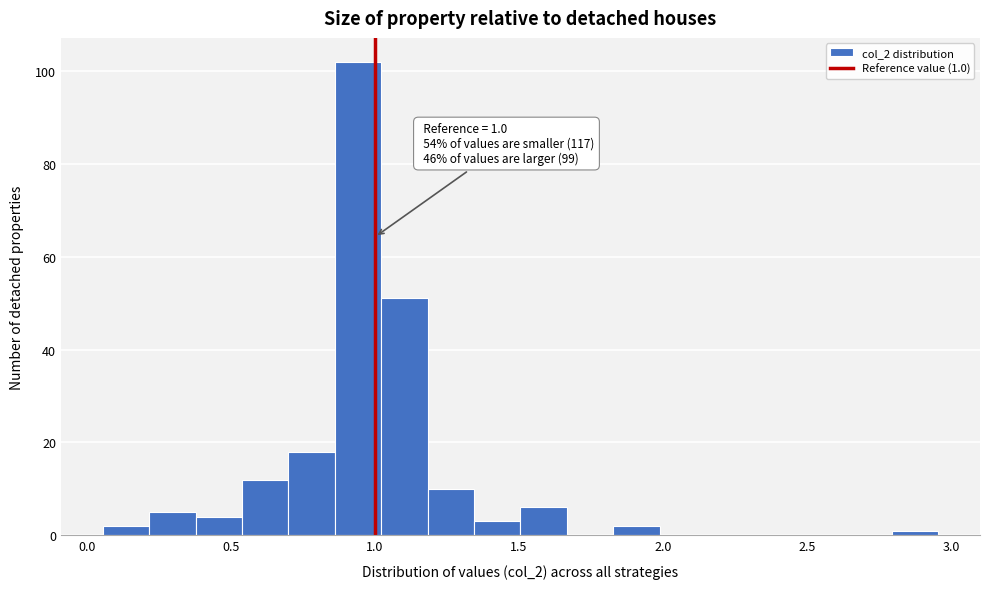

Read against the x-axis, roughly where is the centre of the tallest bar?

0.95